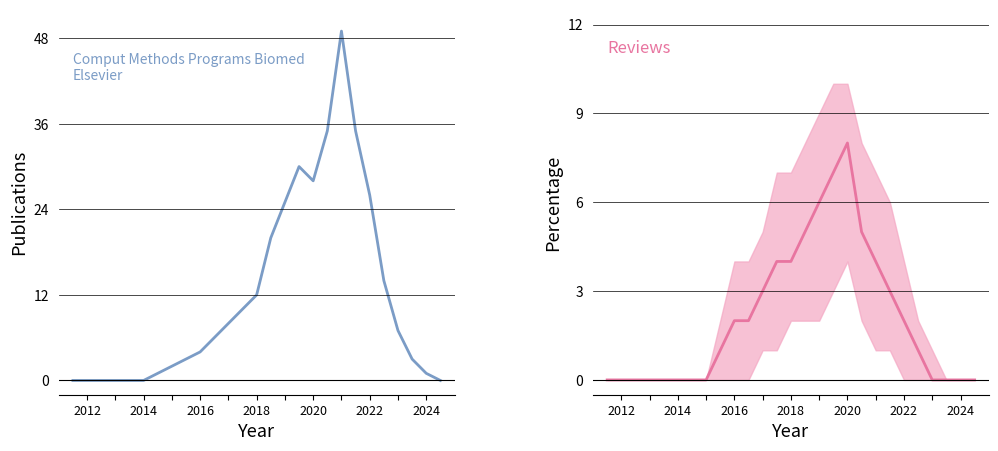

How many lines are shown in the chart?

2